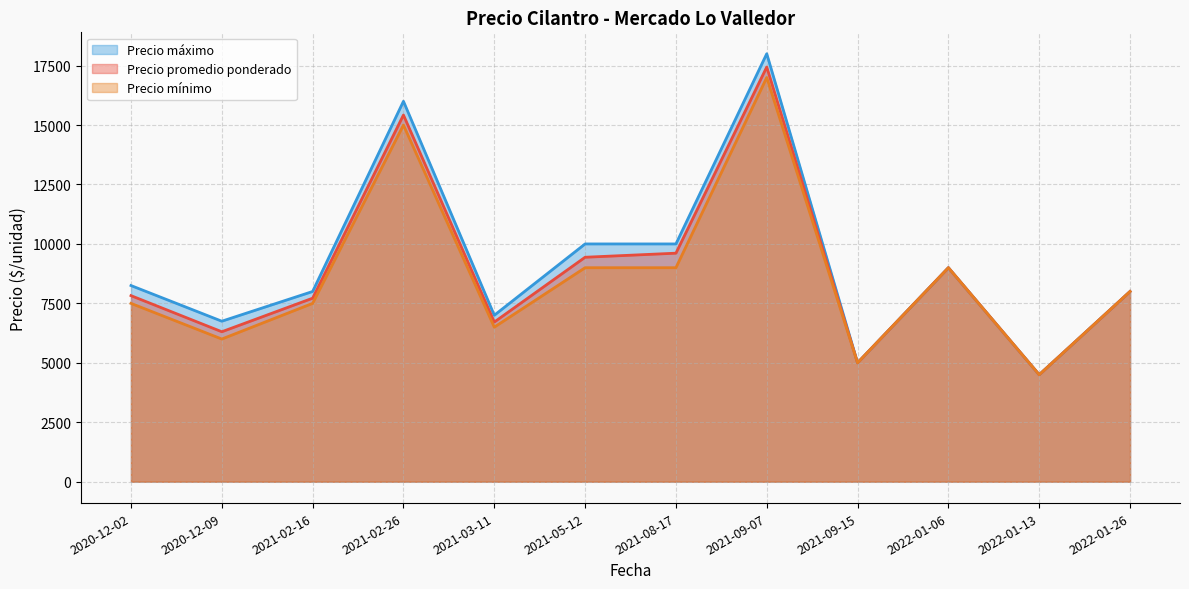

Between 2021-05-12 and 2022-01-06, which series saw the biggest shift?

Precio máximo